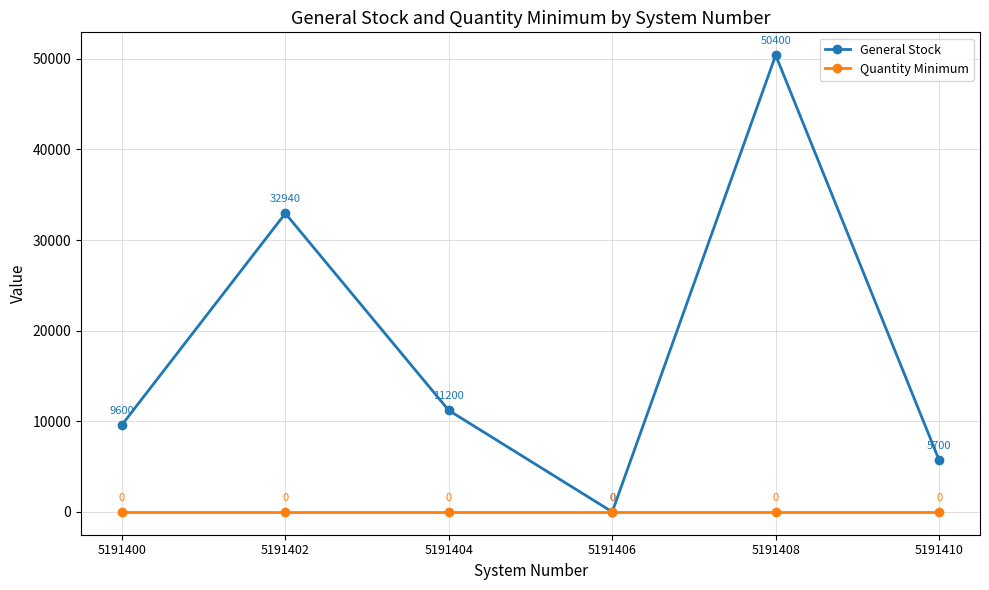

What is the sum of all General Stock values?

109840